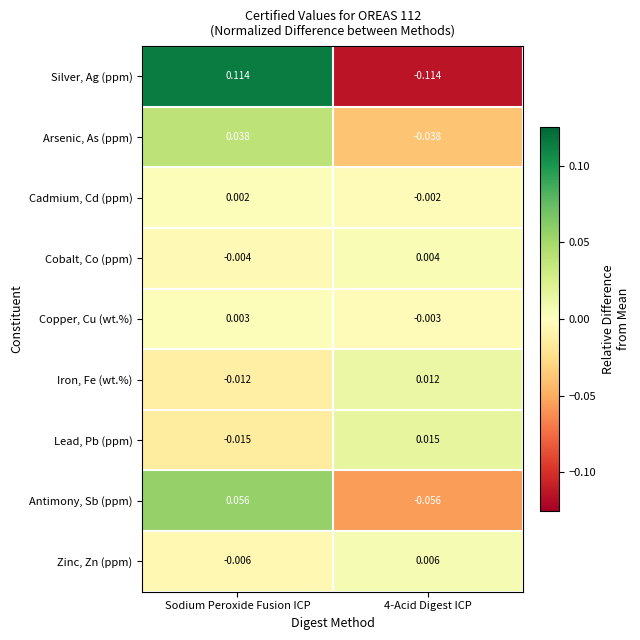

At which category is the sum across all series the highest?

Sodium Peroxide Fusion ICP